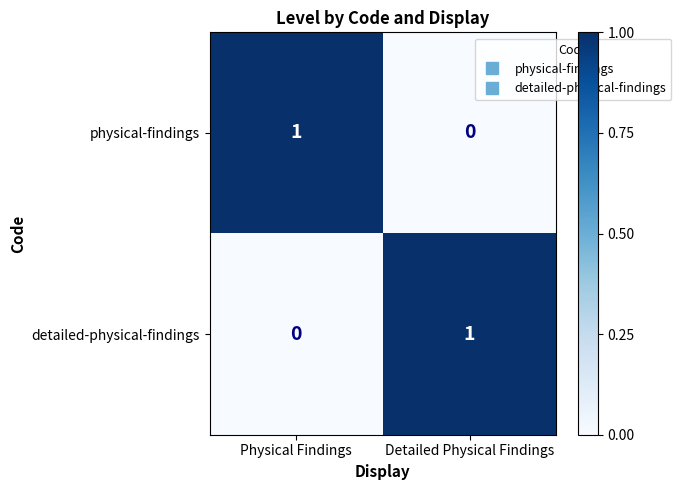

Reading right to left, what are all the values shown in this chart?

physical-findings: Detailed Physical Findings=0	Physical Findings=1
detailed-physical-findings: Detailed Physical Findings=1	Physical Findings=0